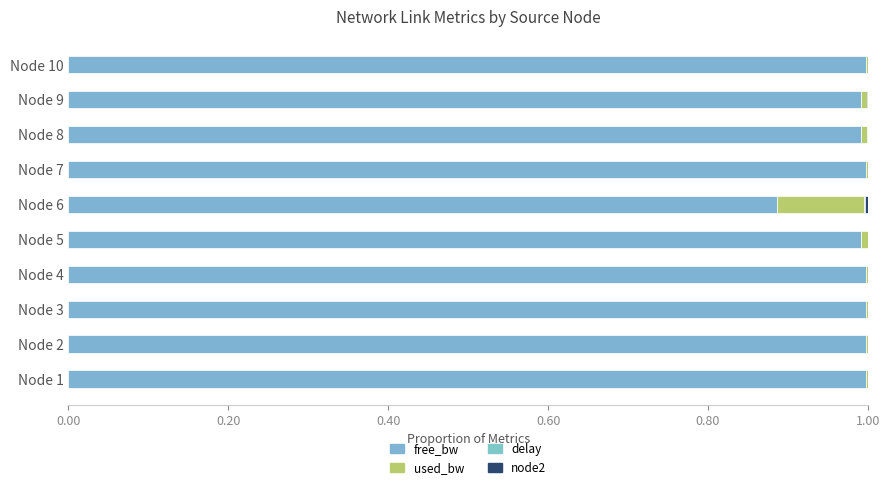

How many categories are shown in the chart?

10